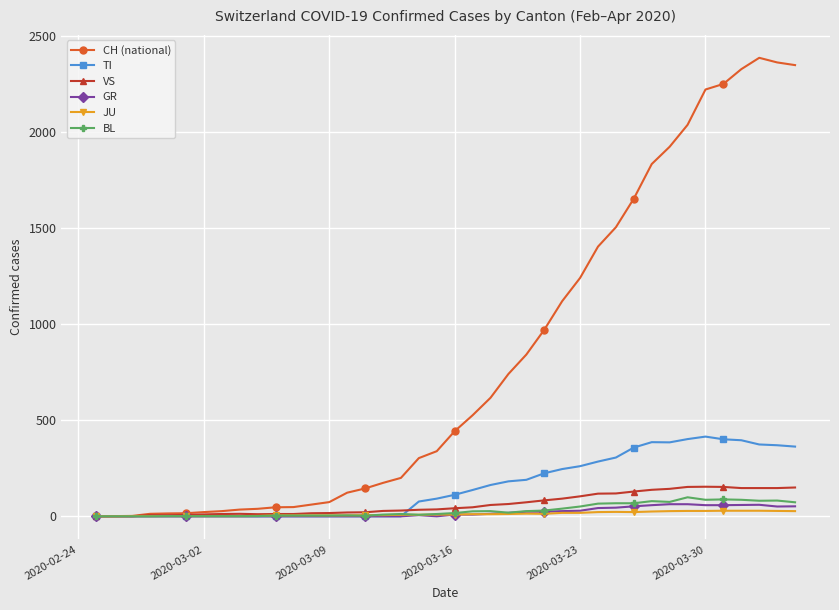

What is the highest value of the CH (national) series?

2387